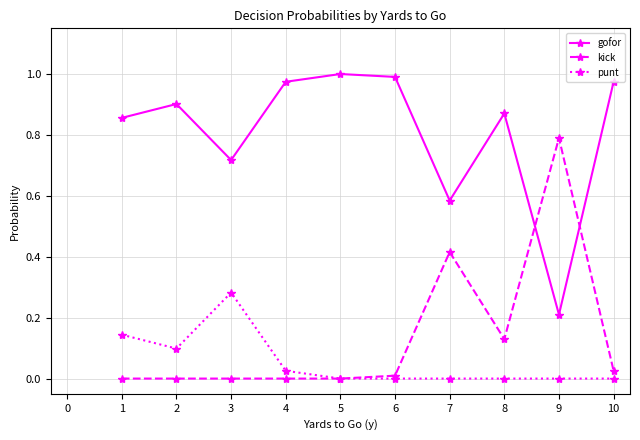

Where is gofor nearest to the value 0?

9